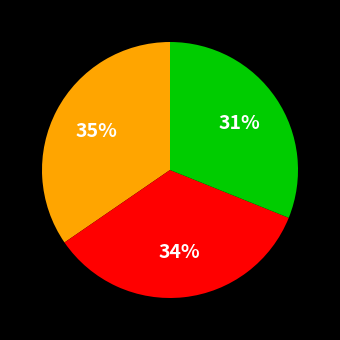

Does any single category account for the majority?

No